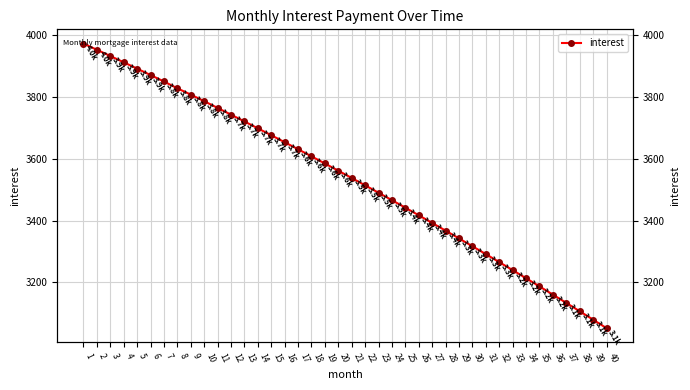

What is the difference between the values at 8 and 20?

266.1